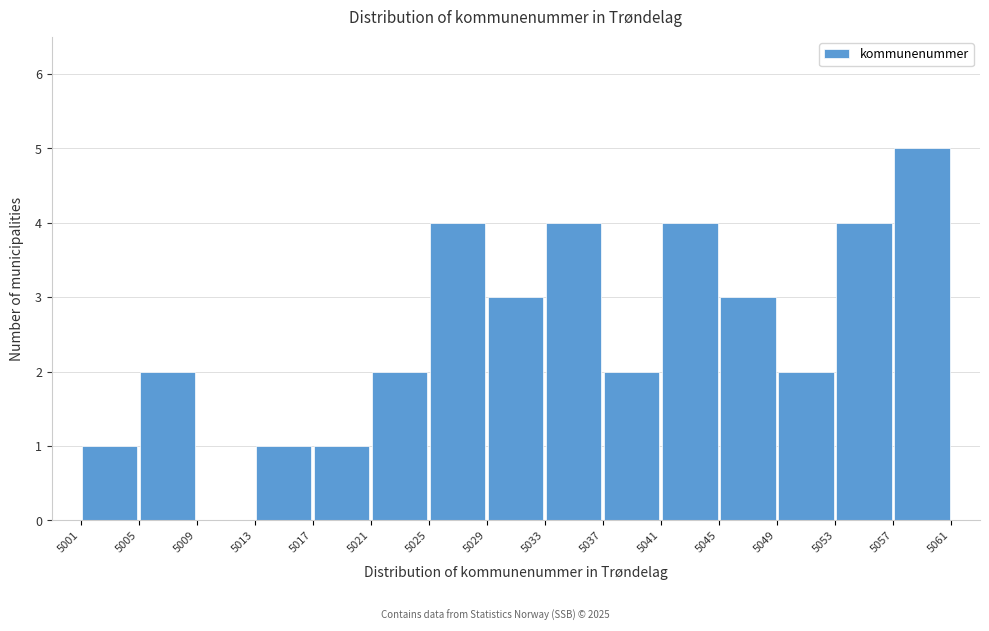

Over which range of the x-axis is the bar tallest?

5057 to 5061